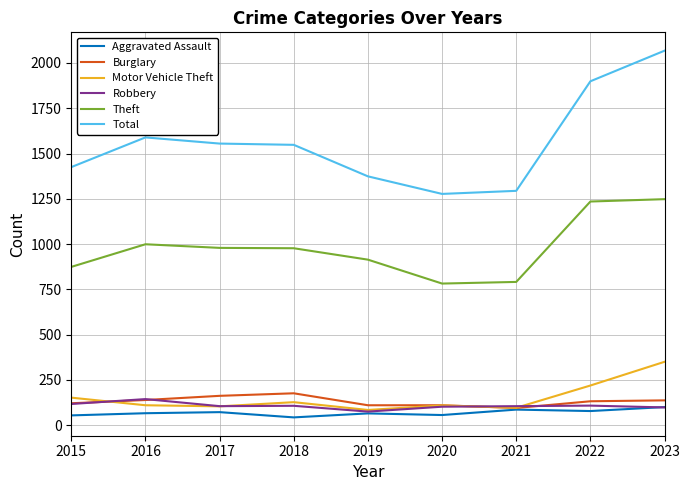

Is the value of Total at 2015 greater than the value of Motor Vehicle Theft at 2023?

Yes